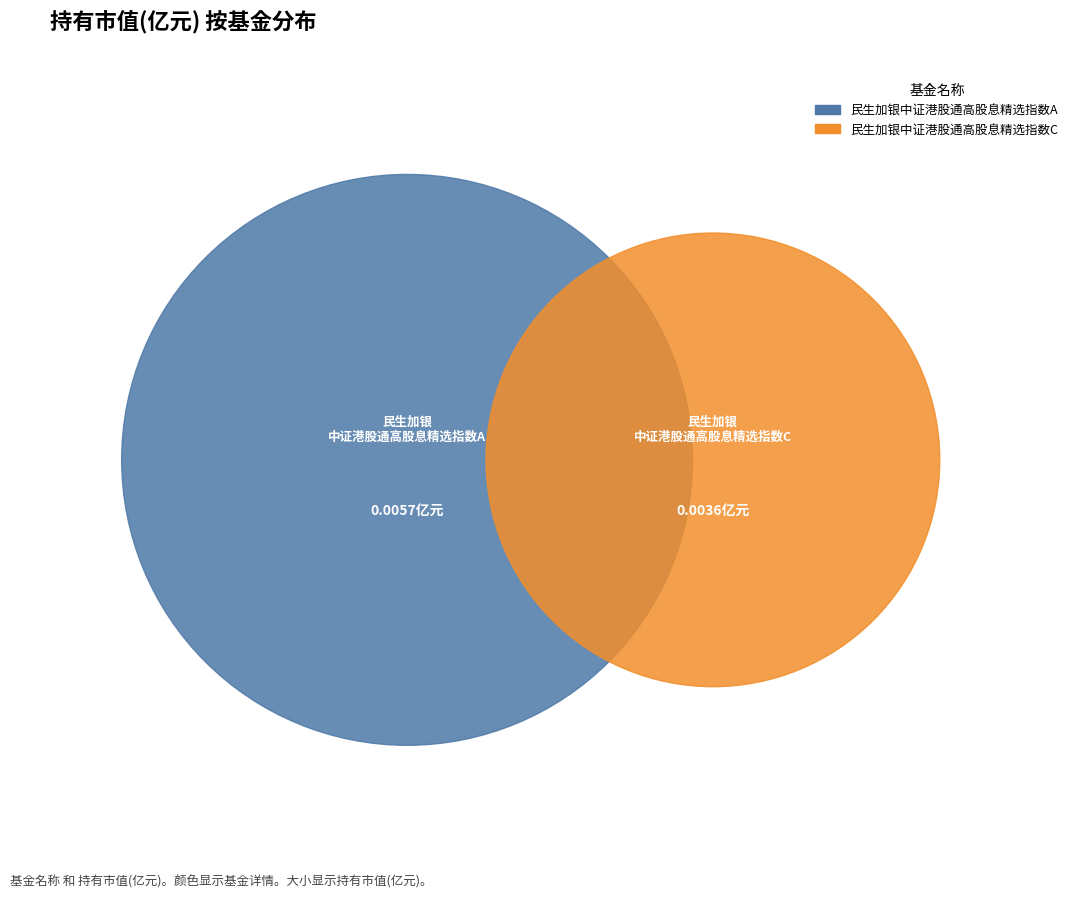

To the nearest percent, what is the combined percentage of 民生加银中证港股通高股息精选指数A and 民生加银中证港股通高股息精选指数C?

100%